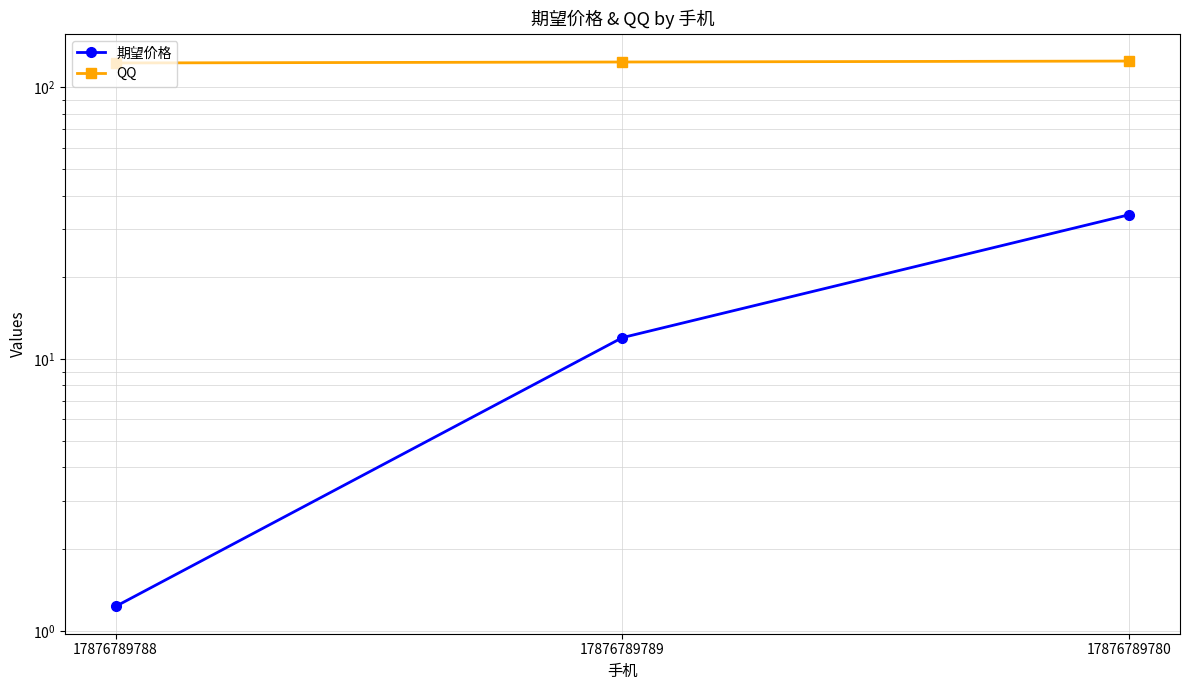

Reading right to left, what are all the values shown in this chart?

期望价格: 17876789780=34.0	17876789789=12.0	17876789788=1.2
QQ: 17876789780=125.0	17876789789=124.0	17876789788=123.0